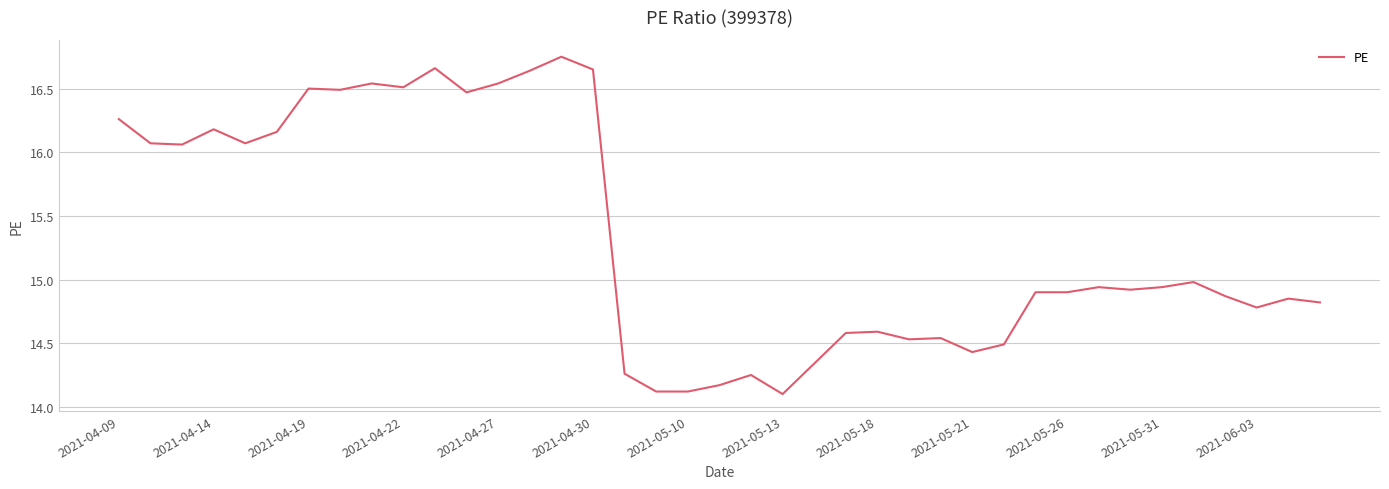

What is the smallest value displayed?

14.1